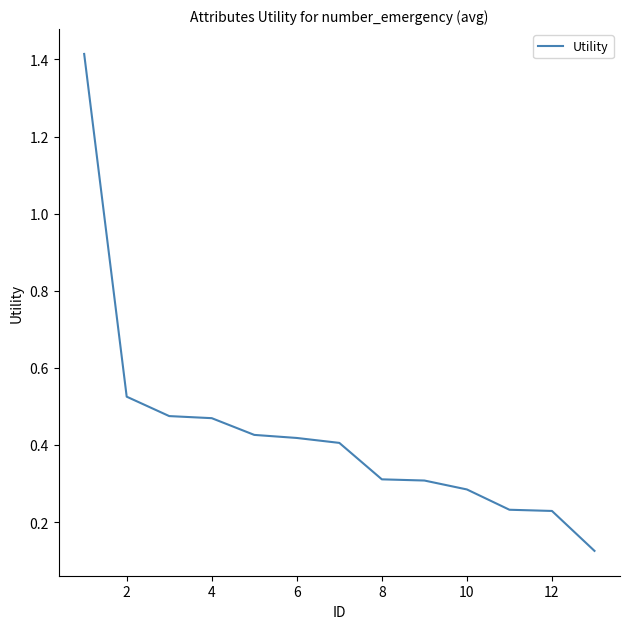

How many lines are shown in the chart?

1